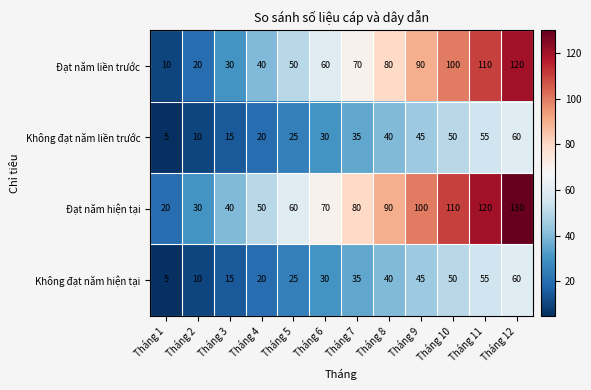

True or false: Không đạt năm liền trước has a value of 72 at Tháng 8.

False